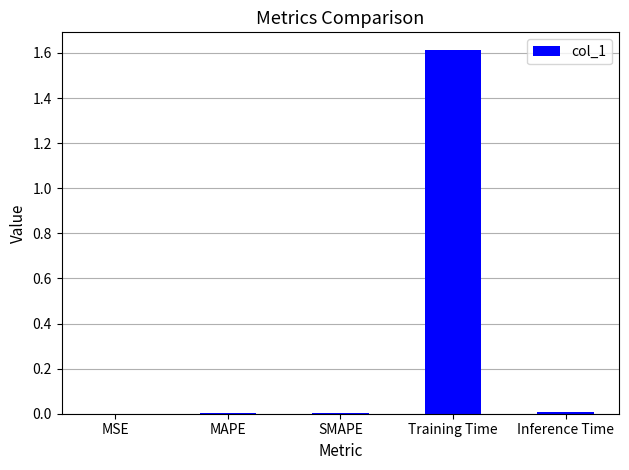

How many series are shown in this chart?

1